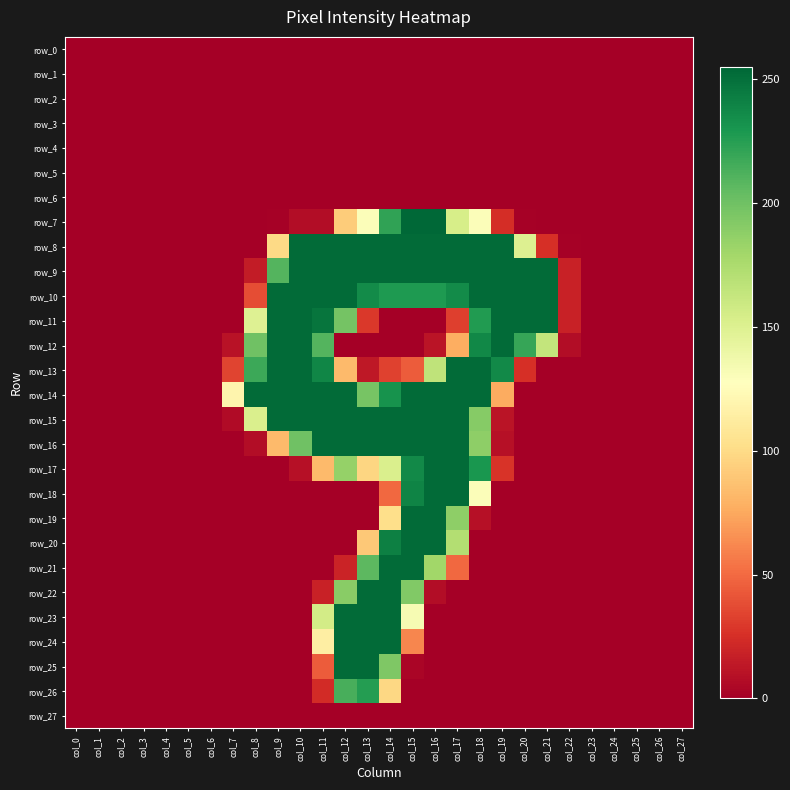

What is the average value of the row_17 series?

54